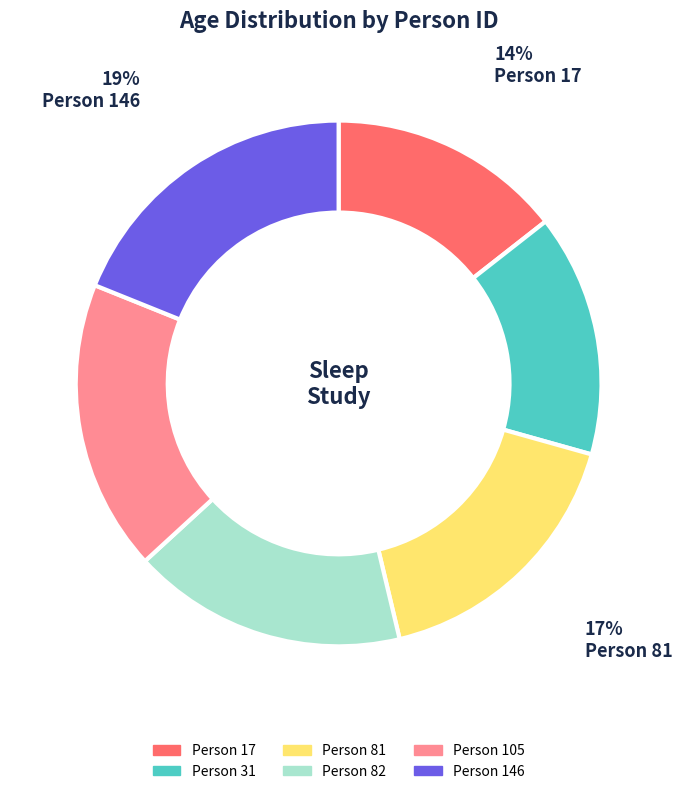

Is there any slice that represents more than half of the pie?

No